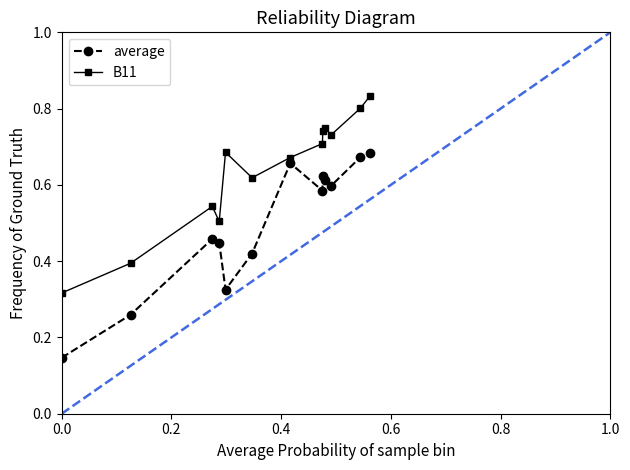

In average, how many points are lower than both neighbors (excluding endpoints)?

3